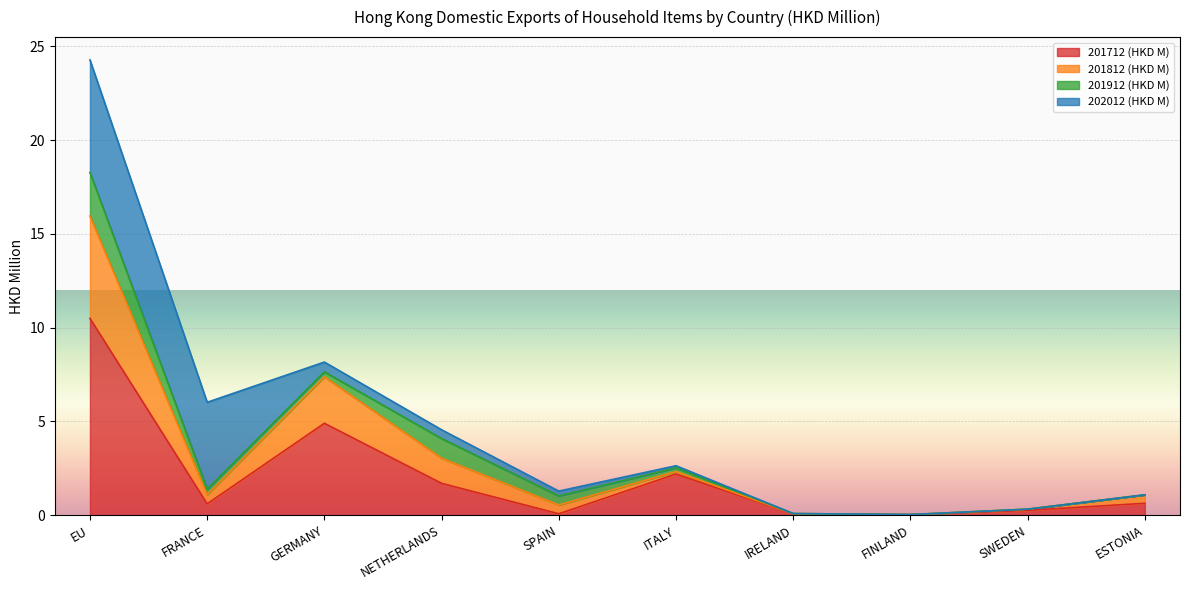

At which category does the chart reach its peak across all series?

EU